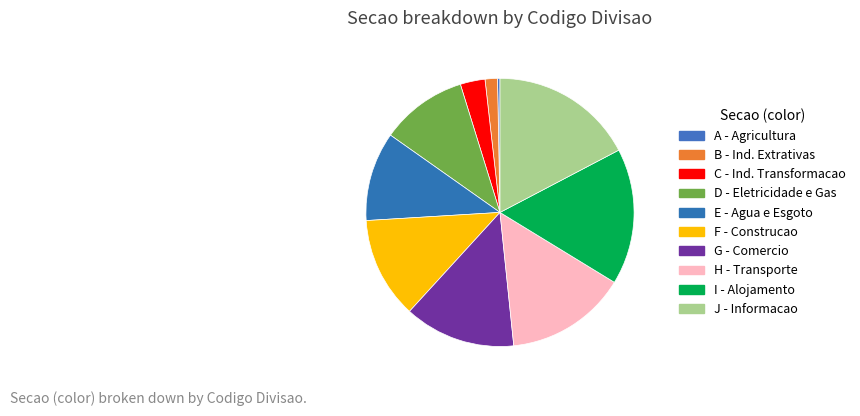

Between D and E, which is larger?

E